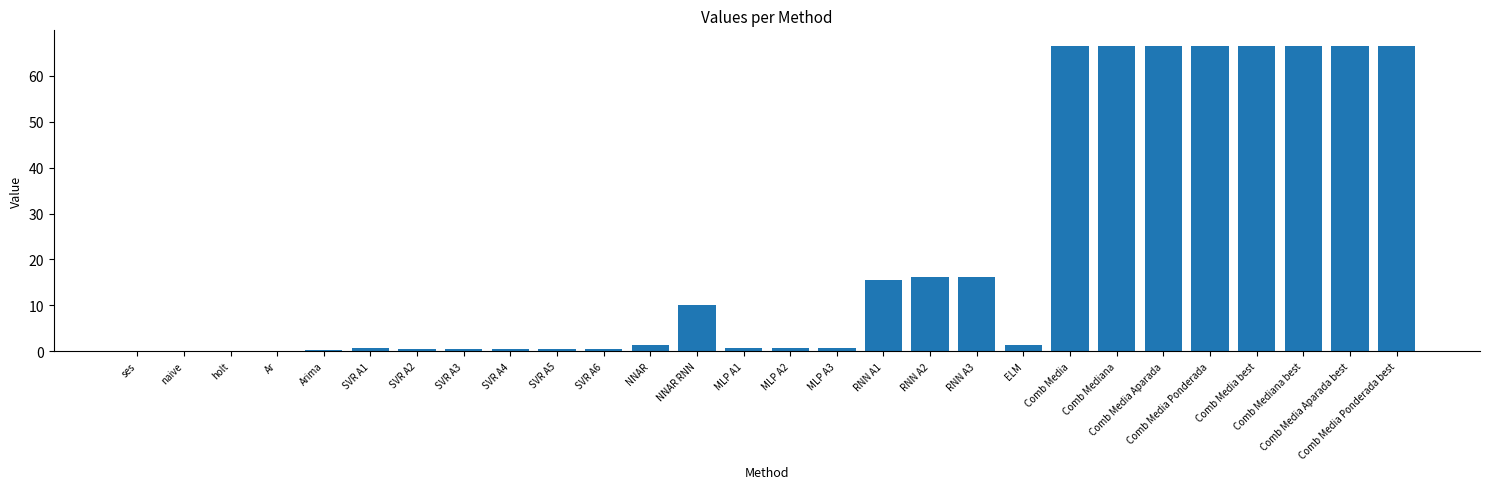

What is the greatest value displayed?

66.6